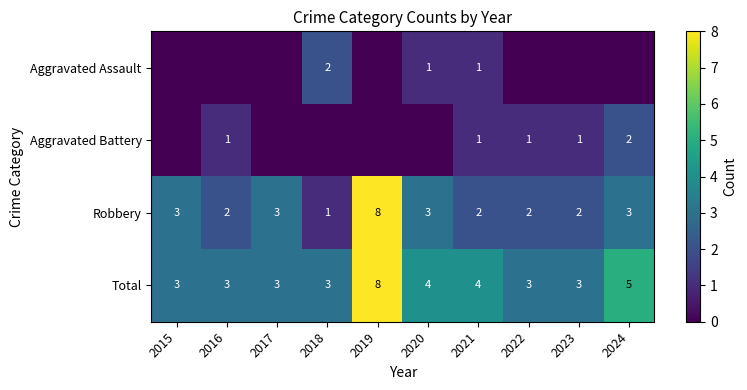

At how many categories does at least one series exceed 4?

2